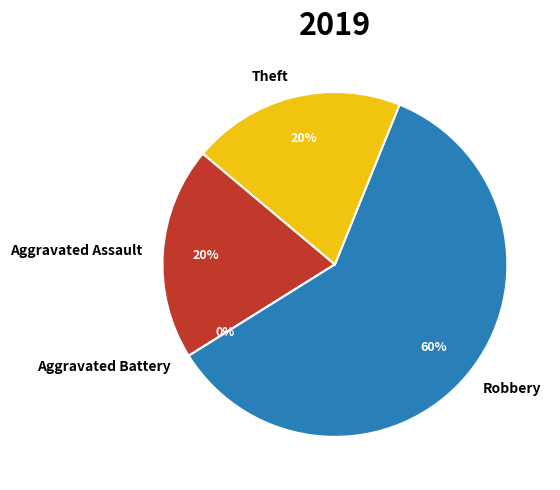

Which category accounts for the majority?

Robbery